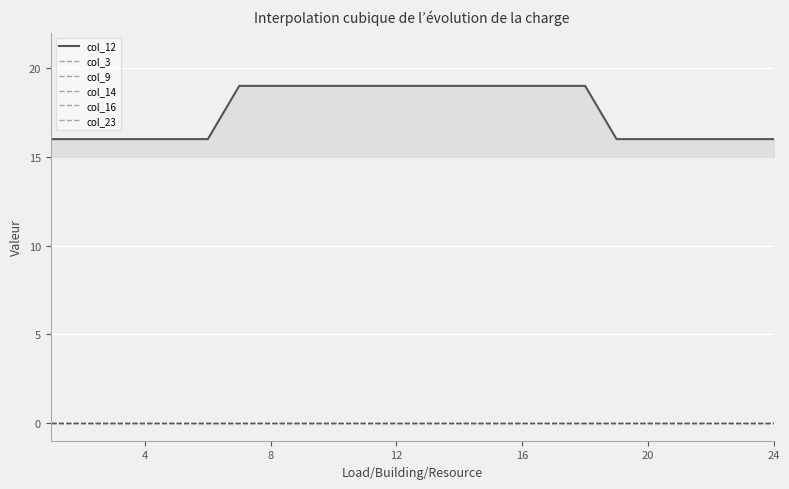

Does the chart display data point markers on the line(s)?

No